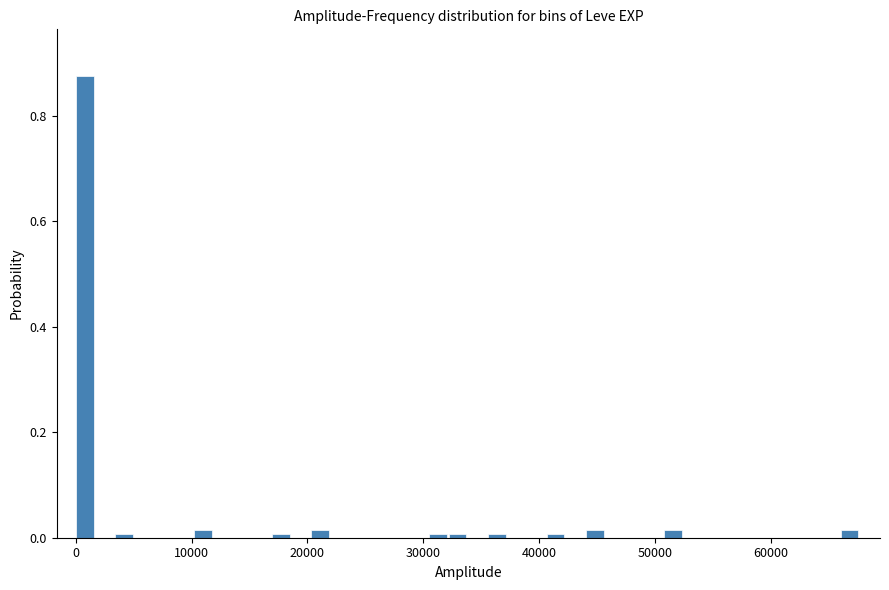

Around what value on the x-axis is the tallest bar? Give the approximate position of its centre, as read against the axis.

1000